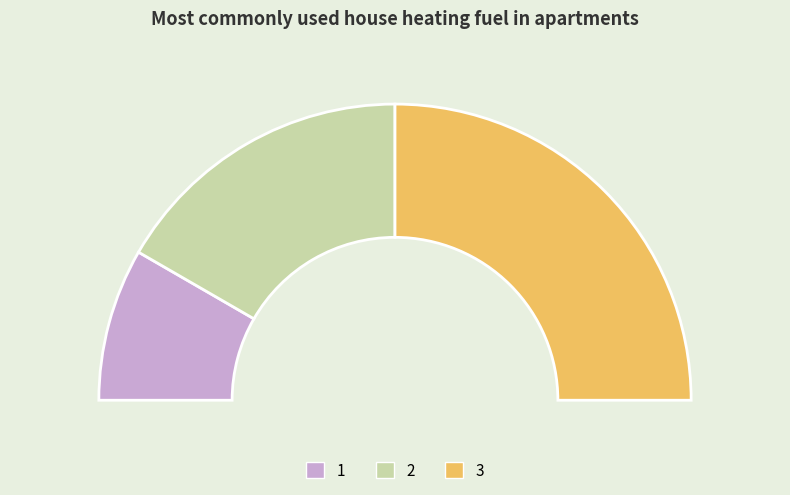

Does 1 account for over 50% of the chart?

No